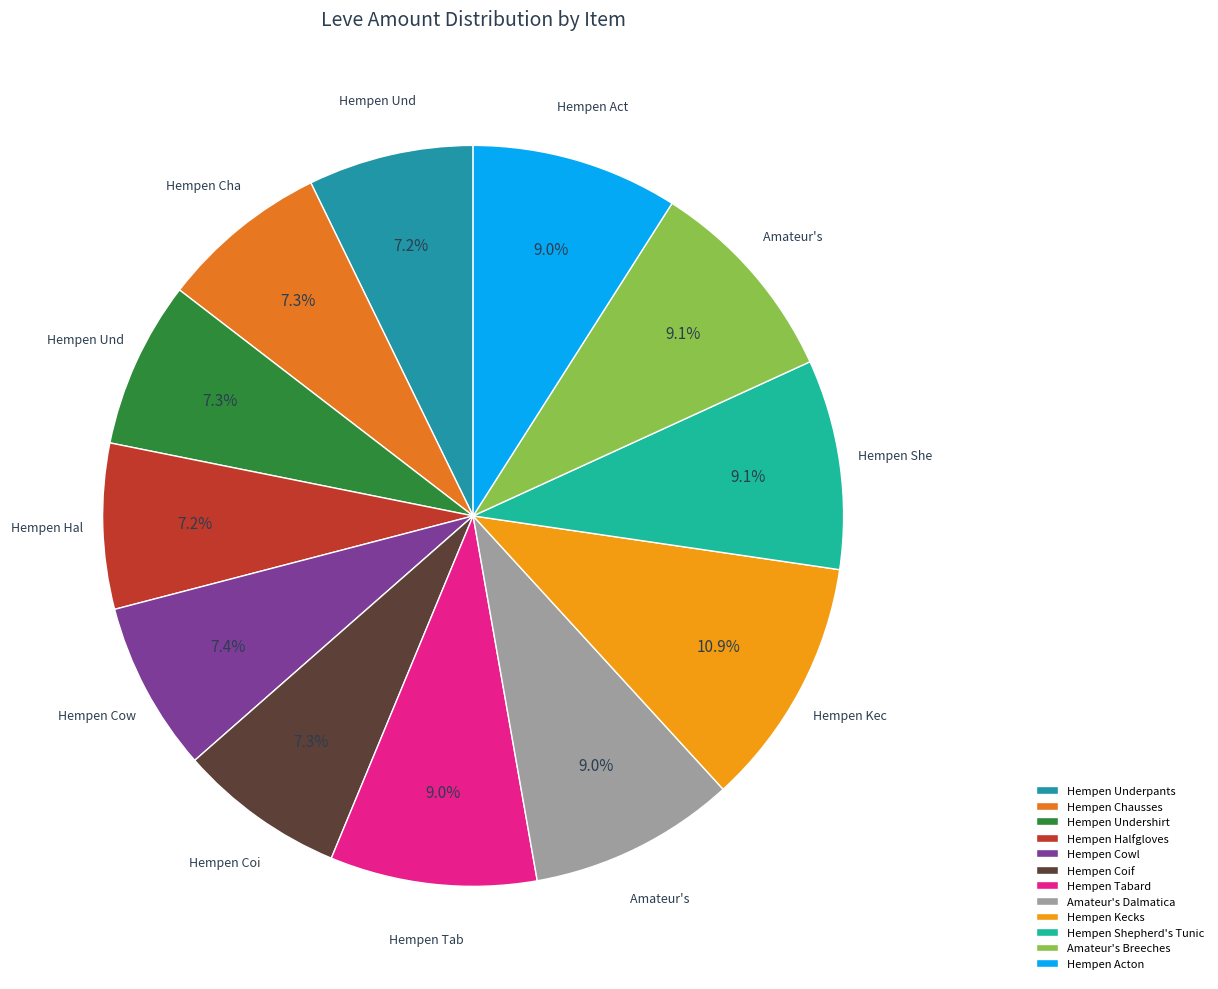

Does any single category account for the majority?

No